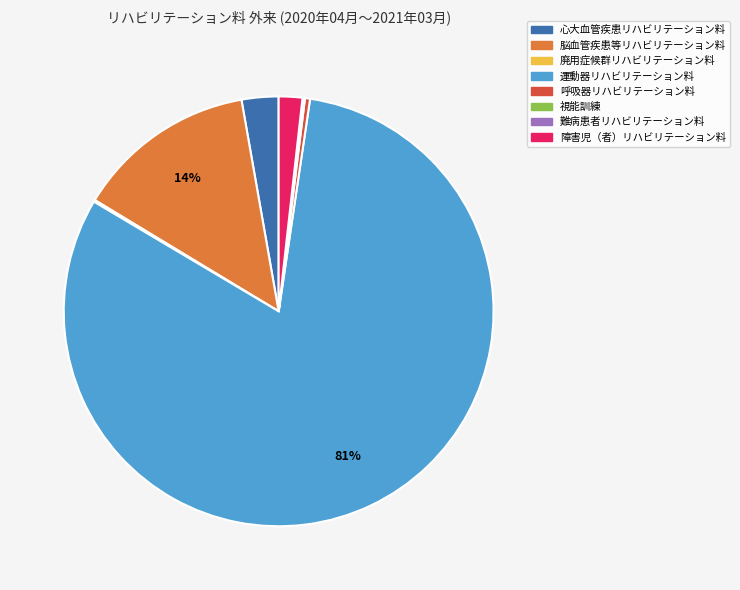

Between 心大血管疾患リハビリテーション料 and 運動器リハビリテーション料, which is larger?

運動器リハビリテーション料